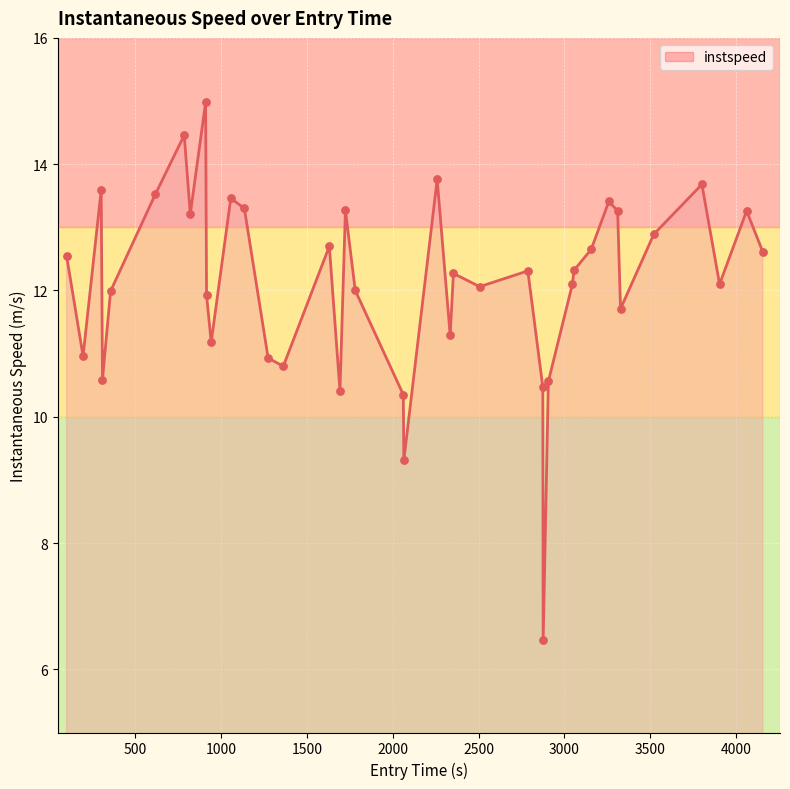

What is the difference between the maximum and minimum values?

8.5